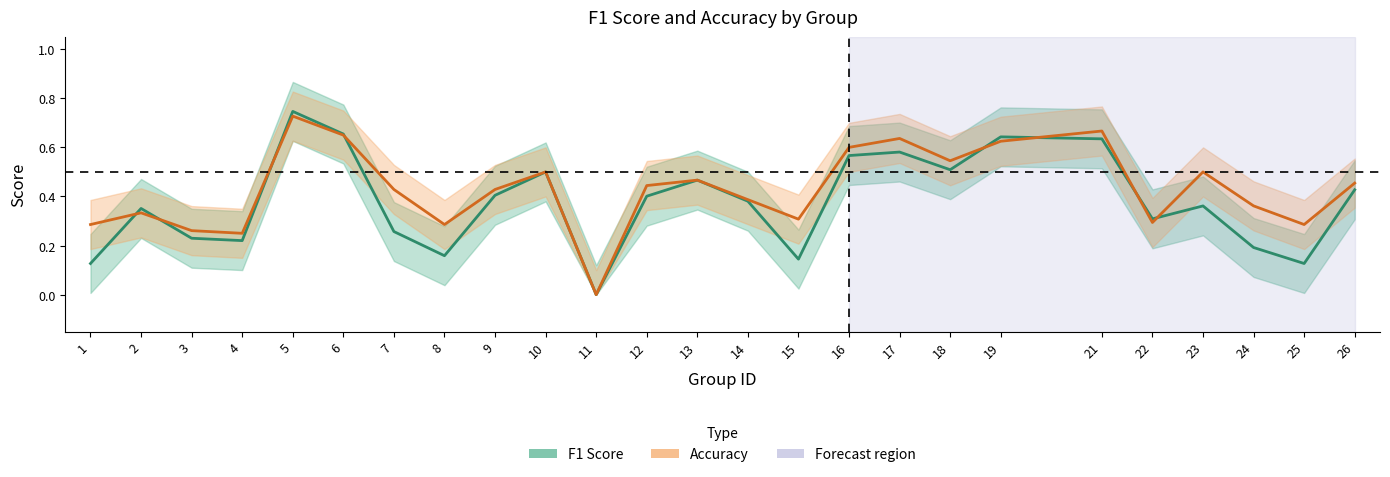

At how many categories does at least one series exceed 0?

24